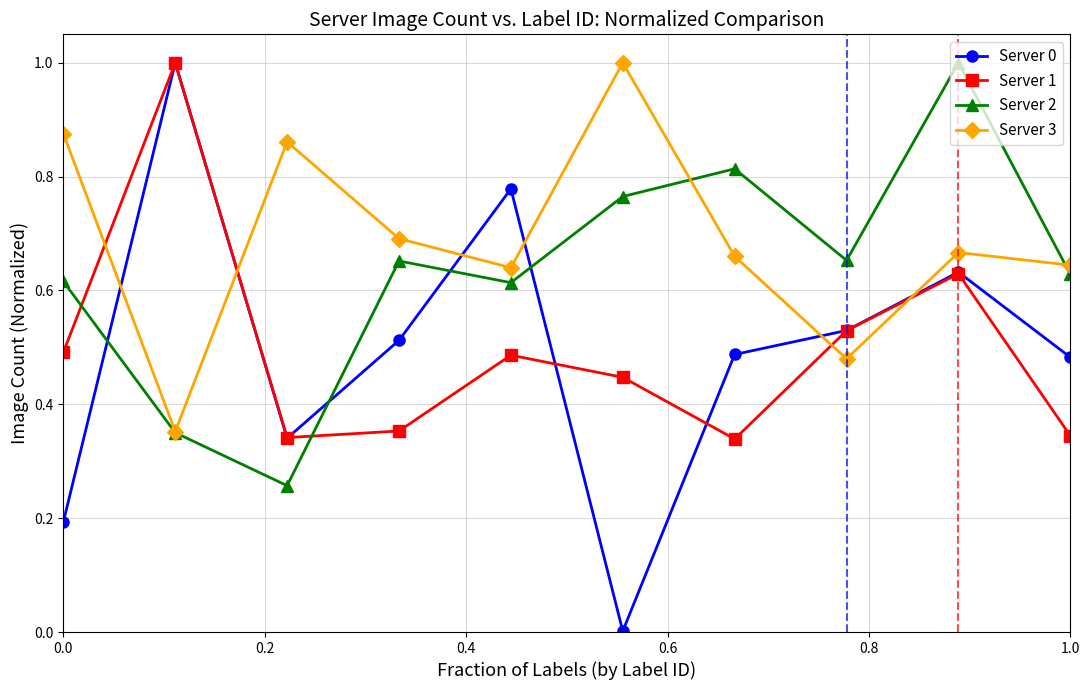

True or false: Server 3 has more than 2 interior local peaks.

True